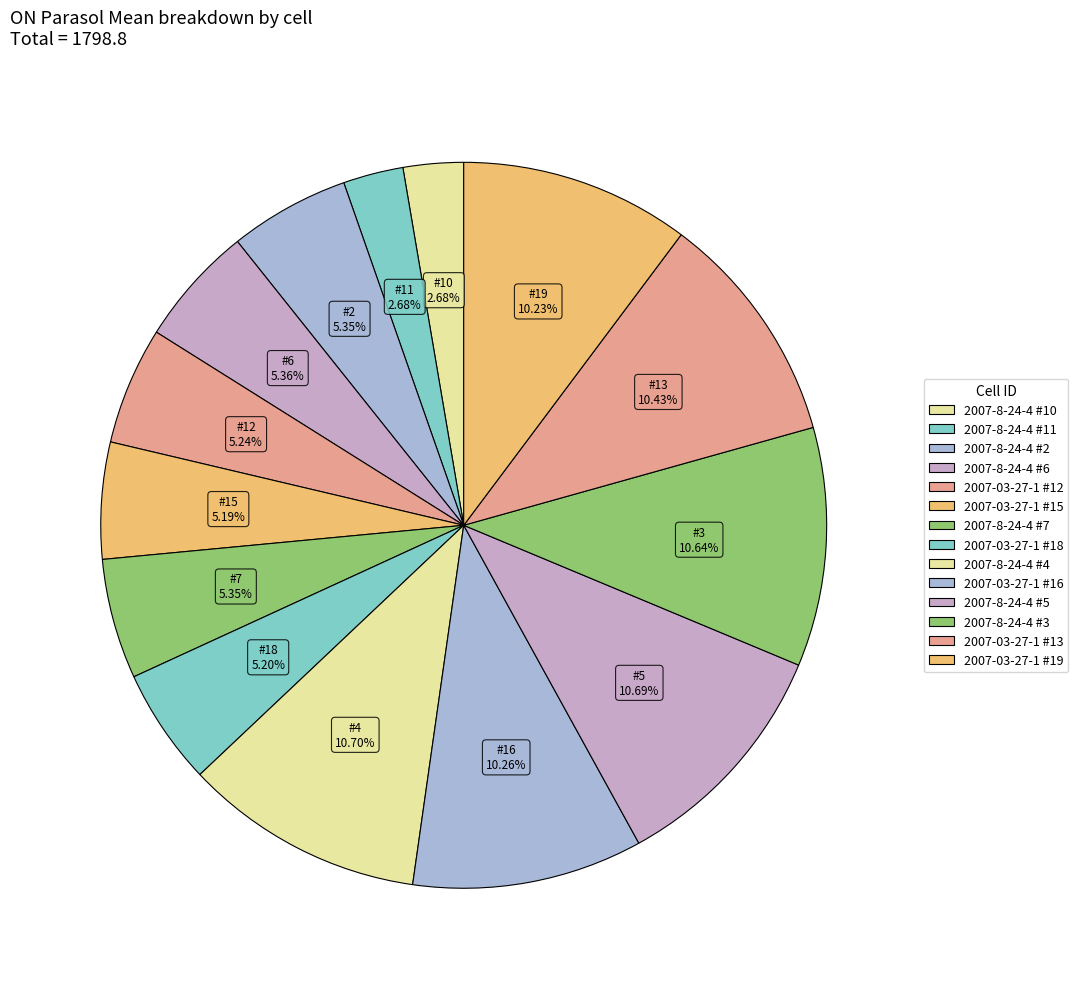

Count the number of slices in the pie.

14